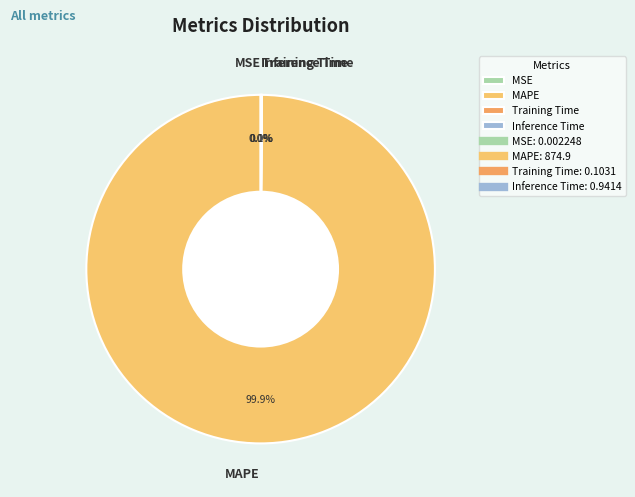

What is the largest slice in the pie chart?

MAPE